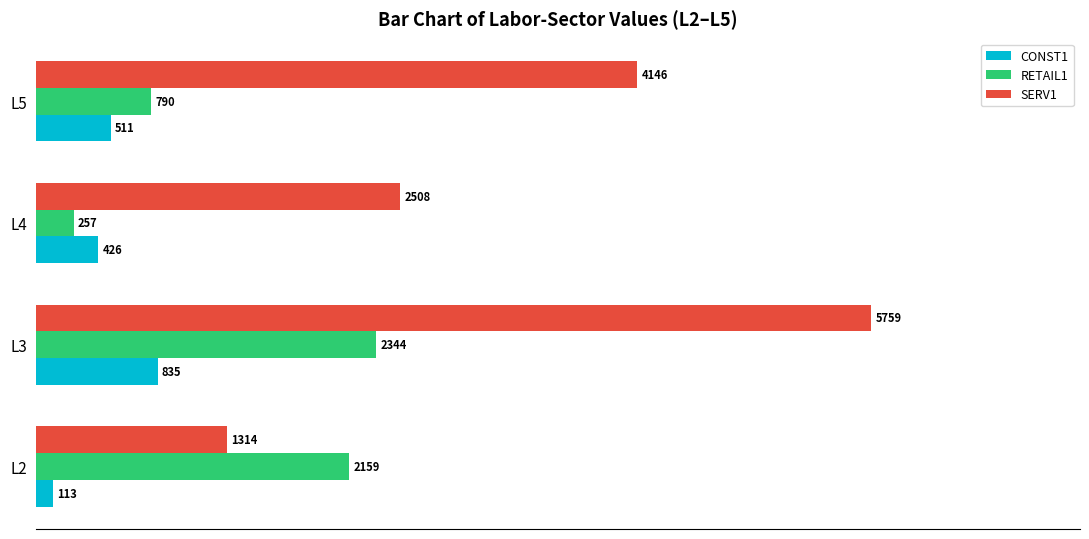

Which series has the largest range (max minus min)?

SERV1